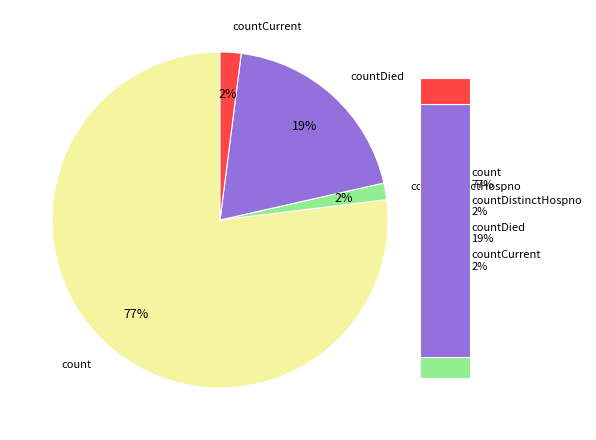

Do countDied and countDistinctHospno together represent more than half of the pie?

No